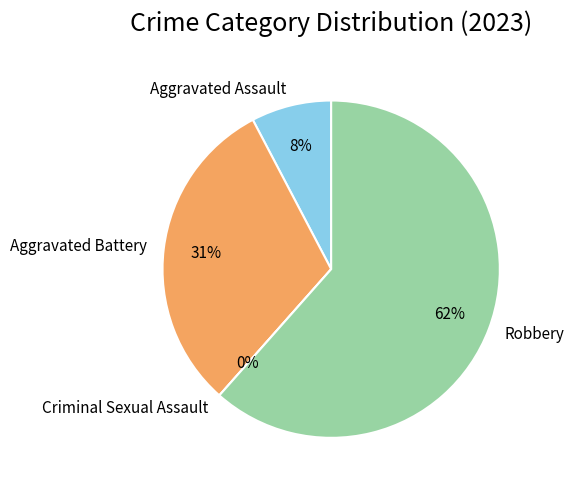

Which slice represents more than half of the pie?

Robbery